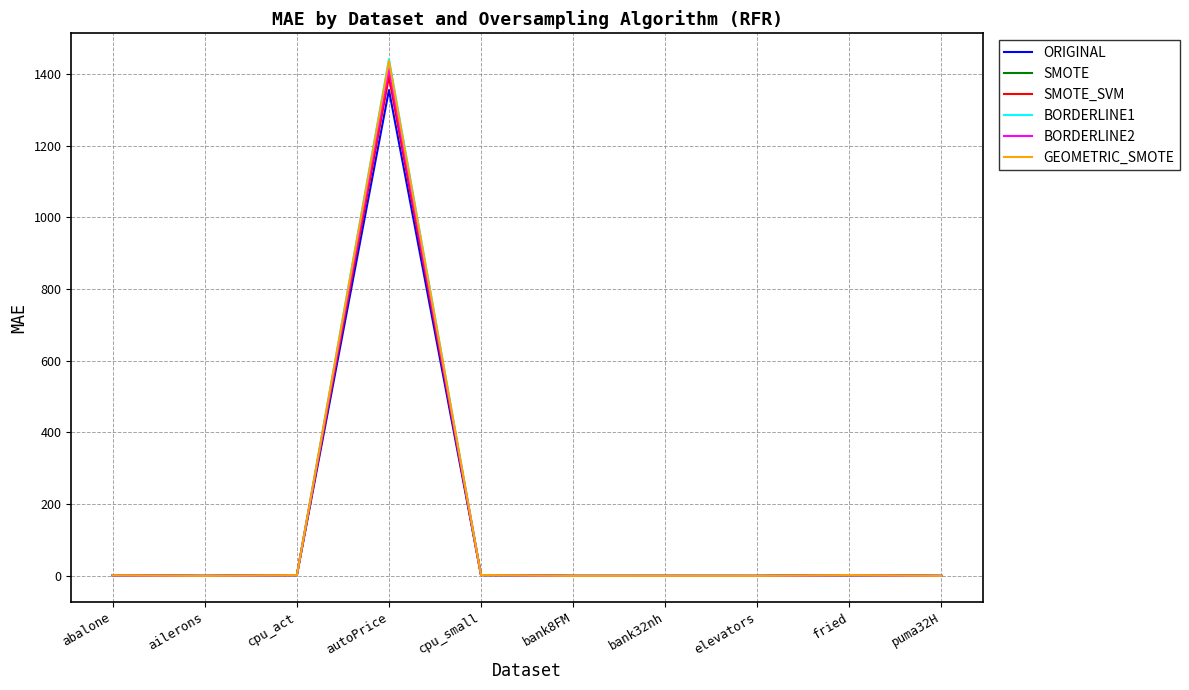

What is the maximum value for ORIGINAL?

1355.1